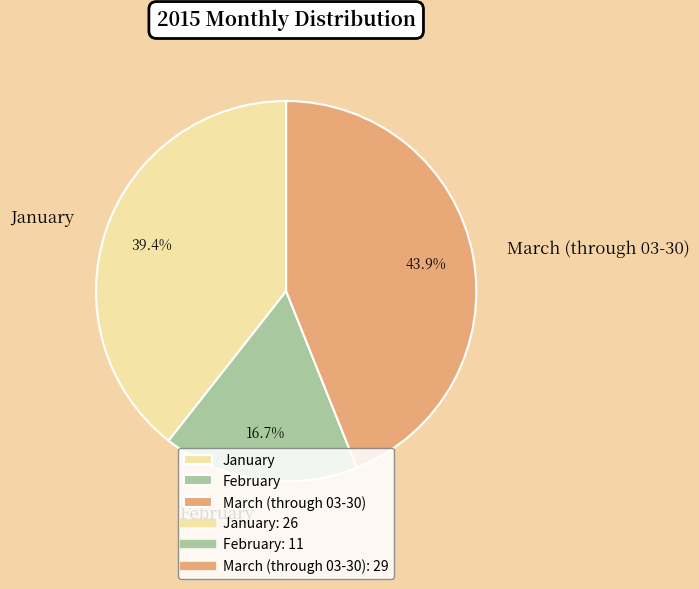

Is February the majority of the pie?

No